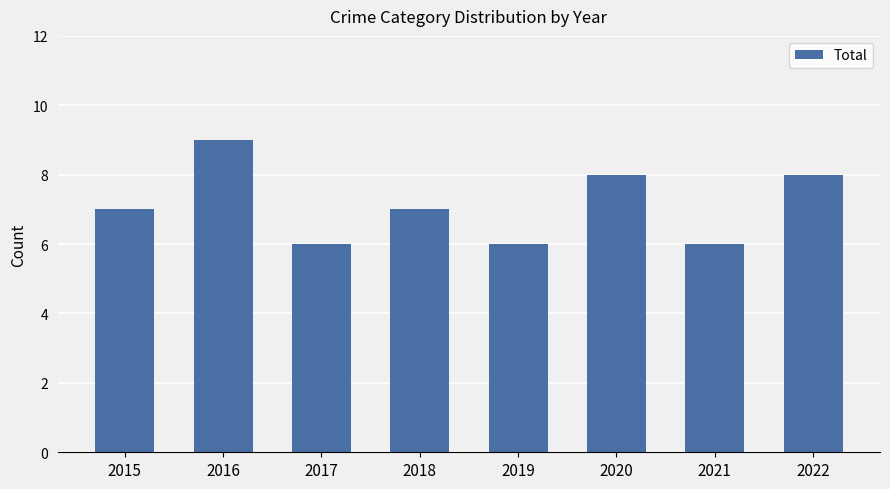

Reading left to right, what are all the values shown in this chart?

2015=7	2016=9	2017=6	2018=7	2019=6	2020=8	2021=6	2022=8